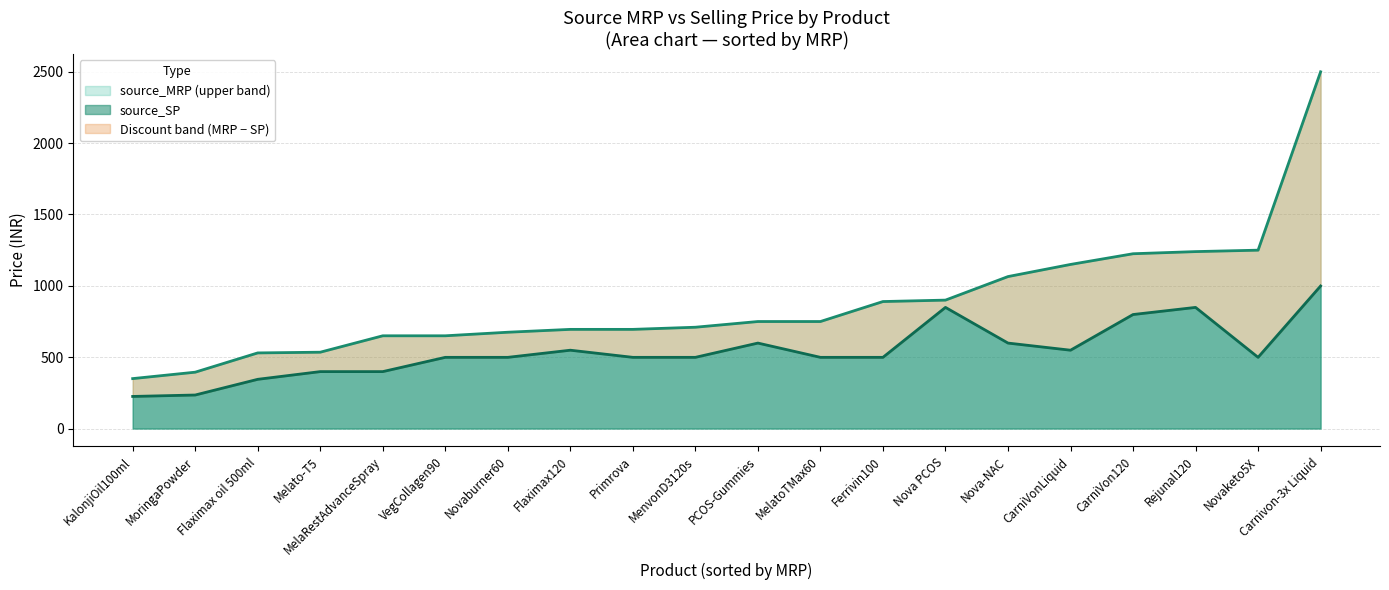

What is the difference between the maximum and second lowest values in the source_MRP series?

2105